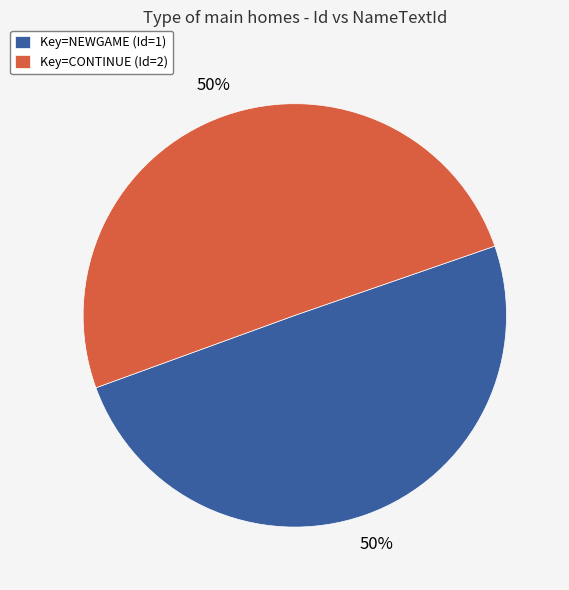

To the nearest percent, what portion does Key=CONTINUE (Id=2) represent?

50%